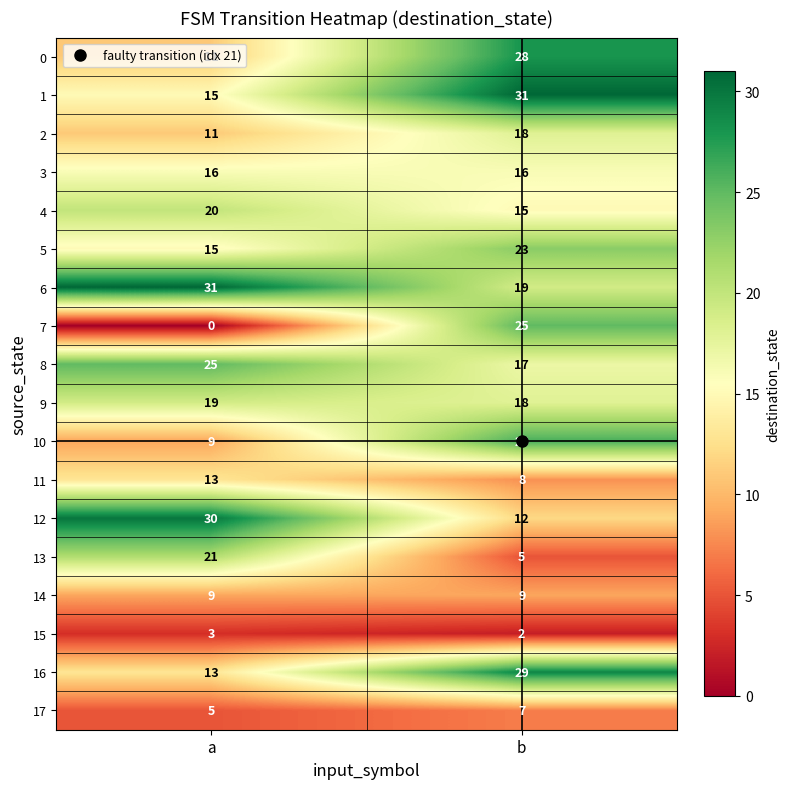

What is the spread (max minus min) of values at b?

29